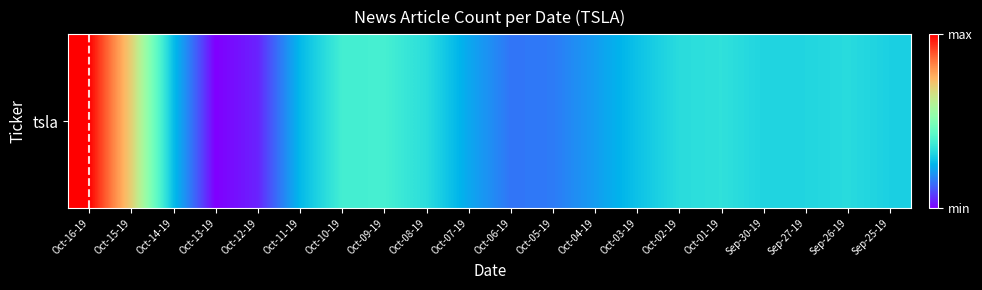

The value at Oct-02-19 is 6.3. True or false?

True